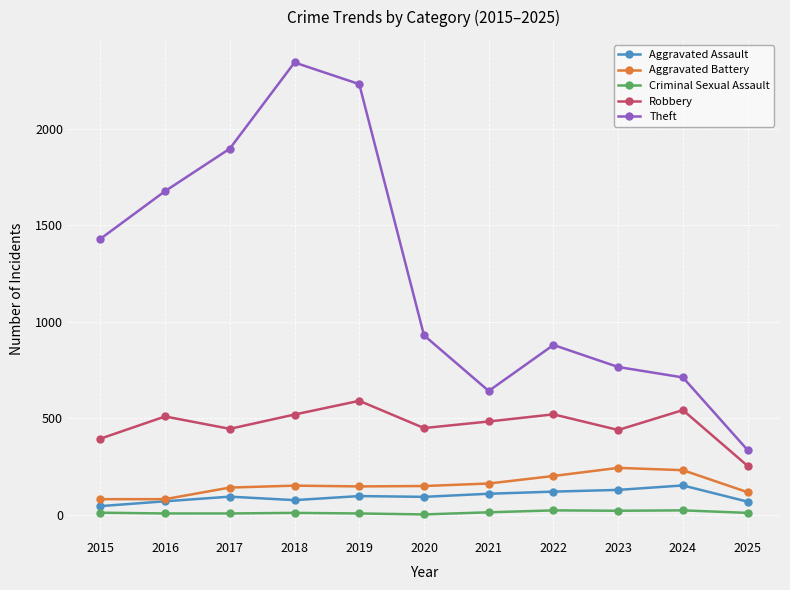

What is the spread (max minus min) of values at 2019?

2222